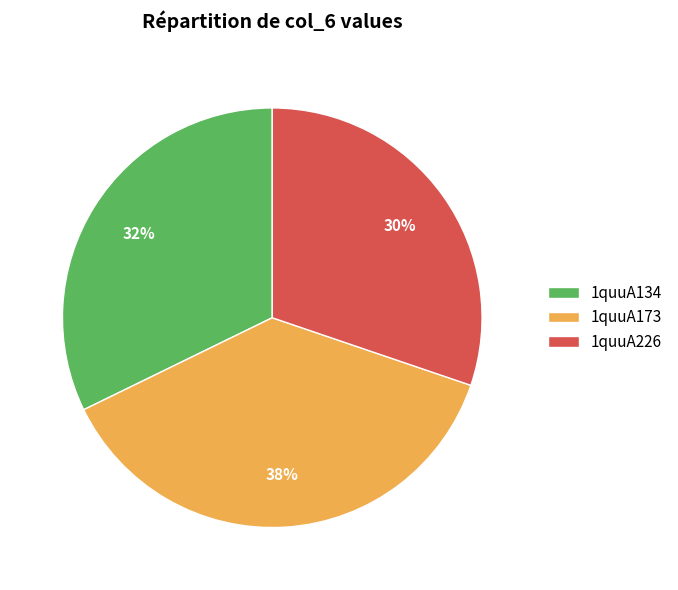

To the nearest percent, what is the average slice percentage?

33%